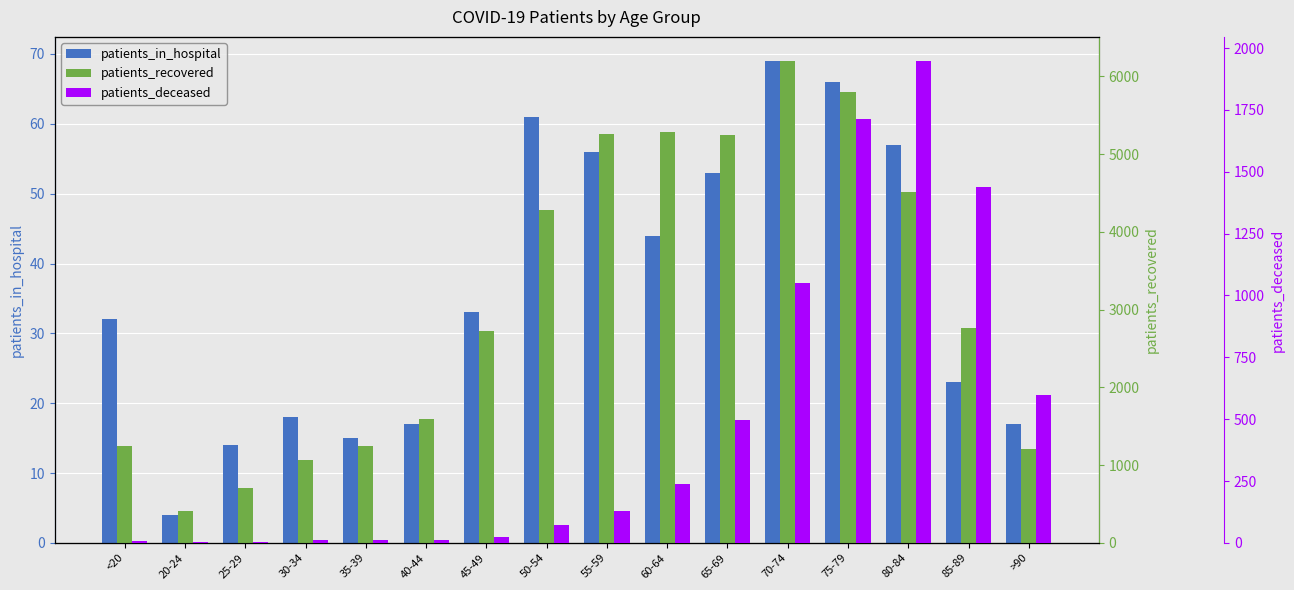

What is the total value across all series at >90?

1826